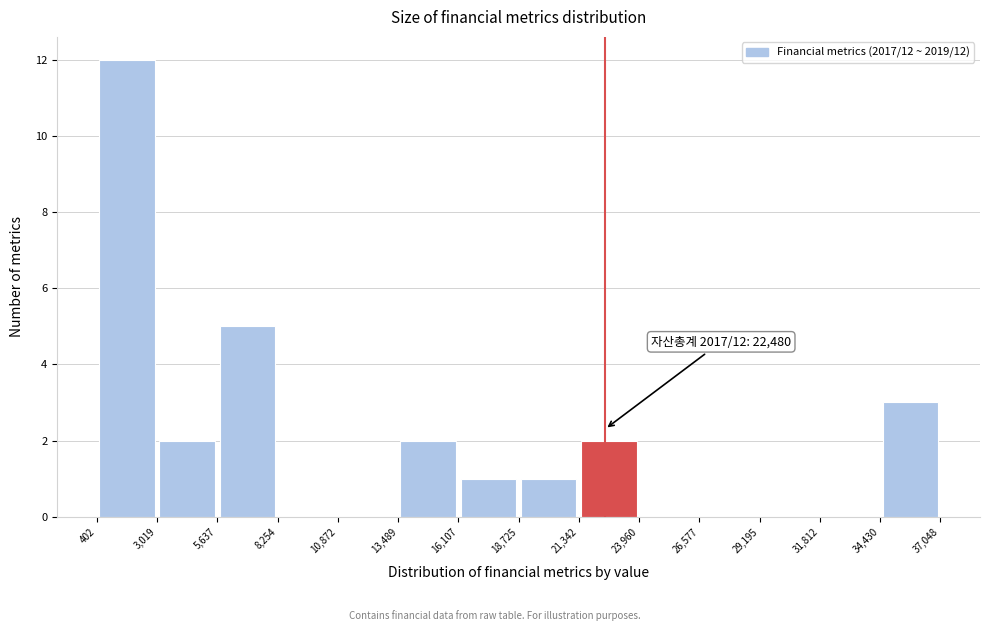

Which range on the x-axis has the tallest bar?

402 to 3,019